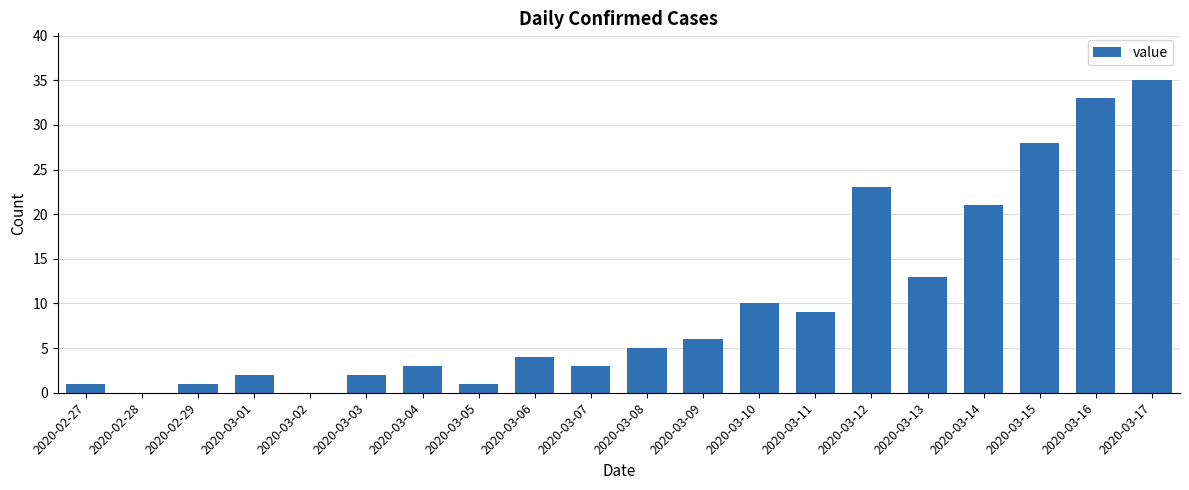

Approximately how many times larger is the value at 2020-03-01 compared to 2020-03-05?

2.0